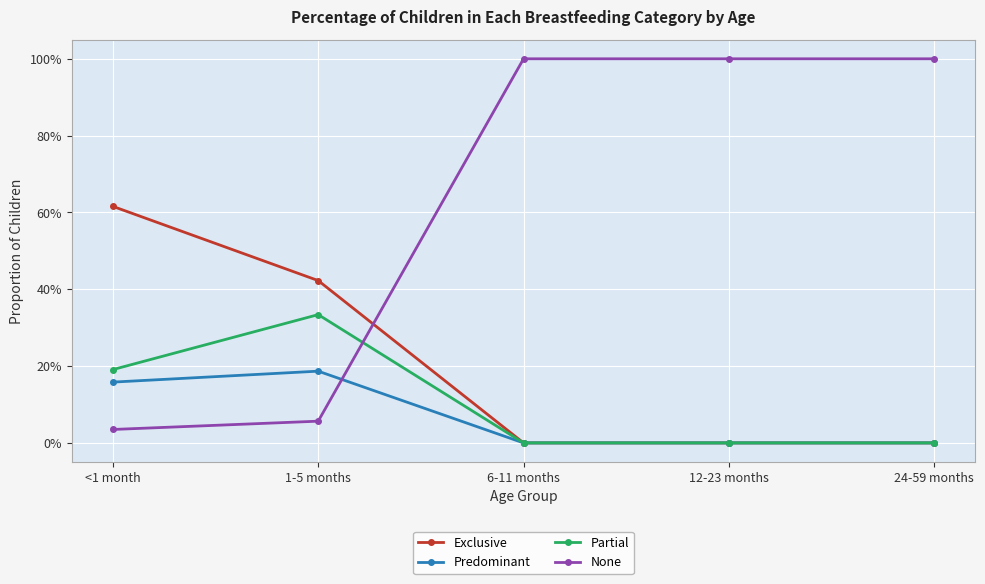

Which label corresponds to the smallest value in the chart?

6-11 months